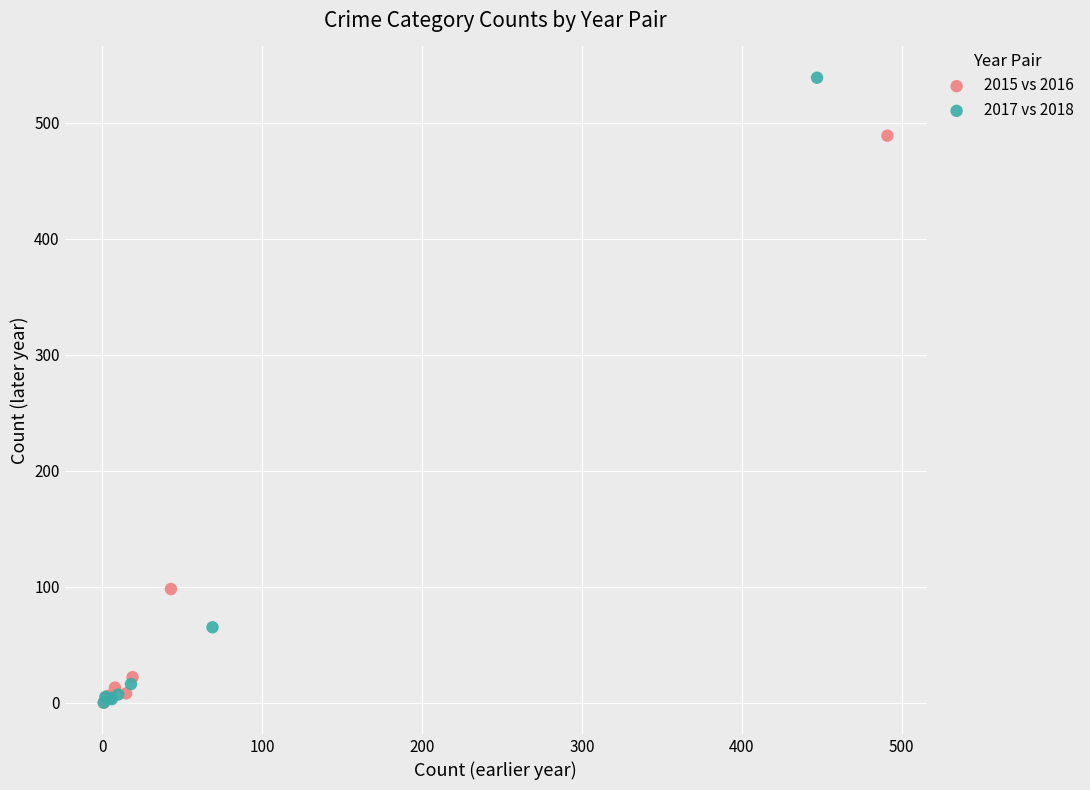

Which series has the widest spread of Y values?

2017 vs 2018